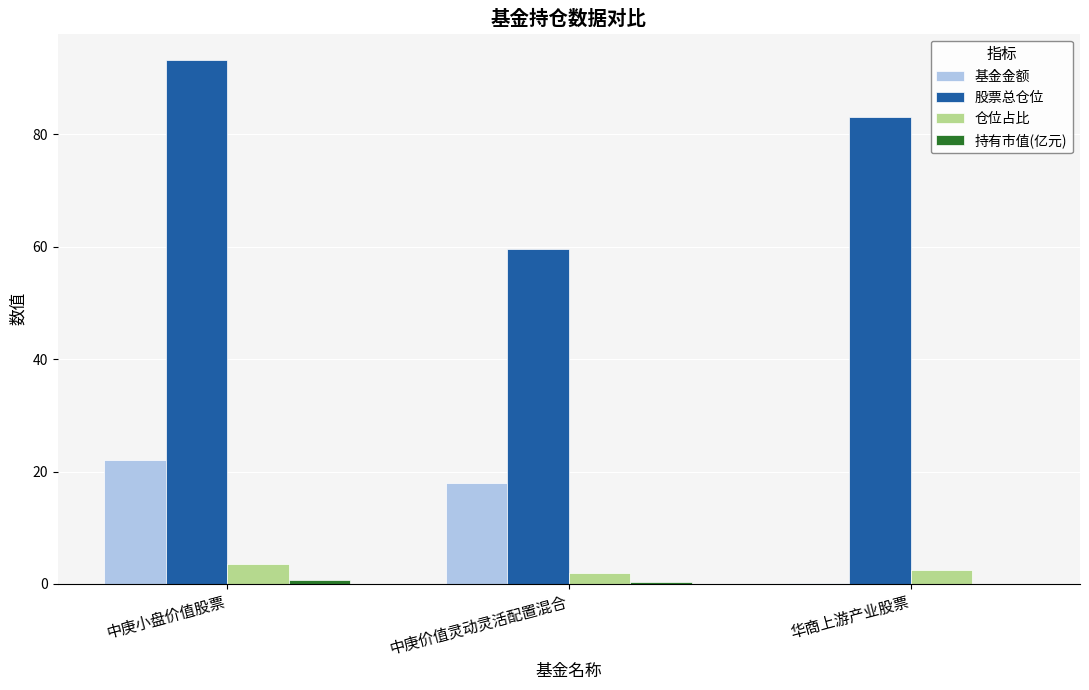

The 股票总仓位 series shows 59.6 at 中庚价值灵动灵活配置混合. True or false?

True